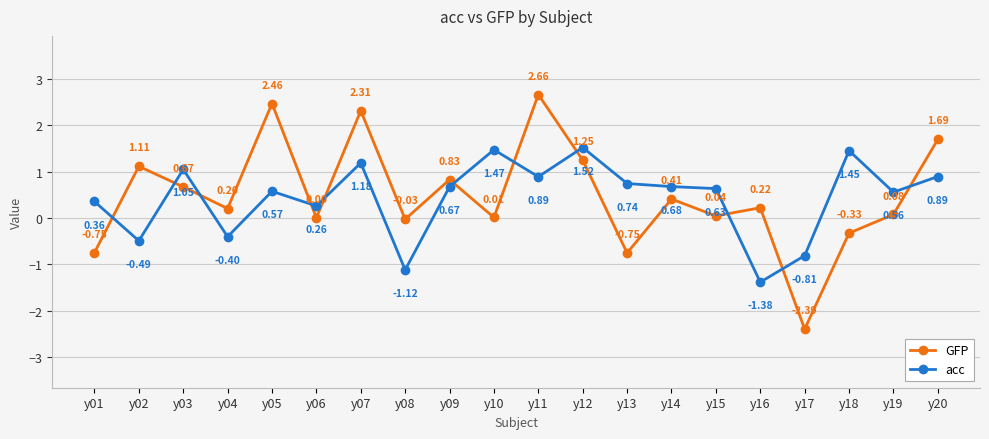

Which series changed the most between y10 and y12?

GFP